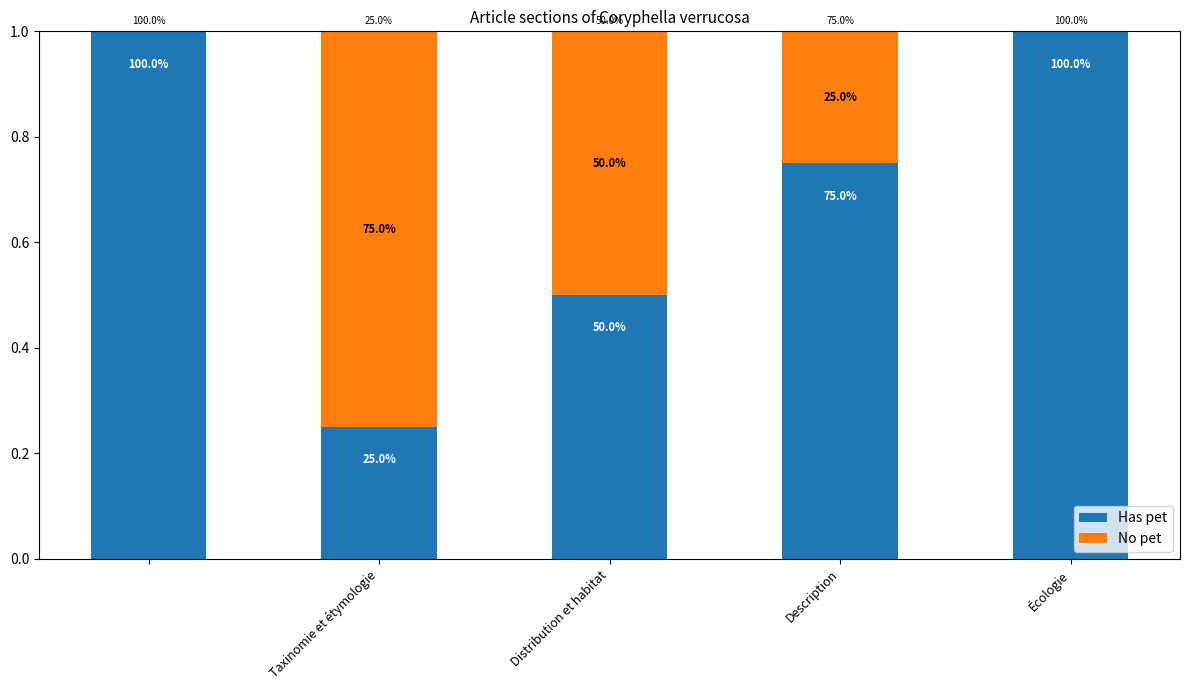

List the series in order of their overall mean, lowest first.

No pet, Has pet